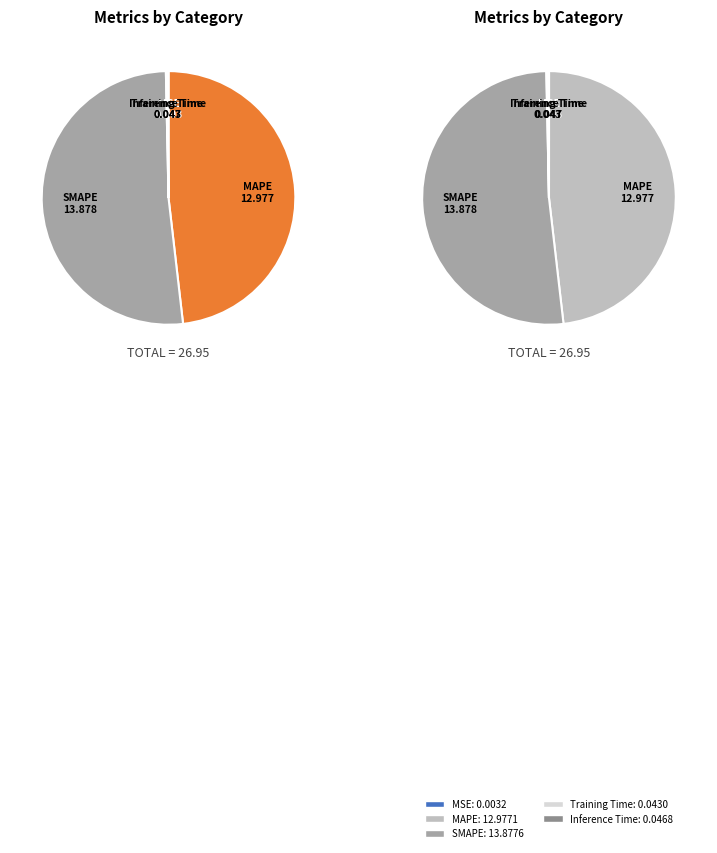

What is the change in value from SMAPE to Training Time?

-13.8